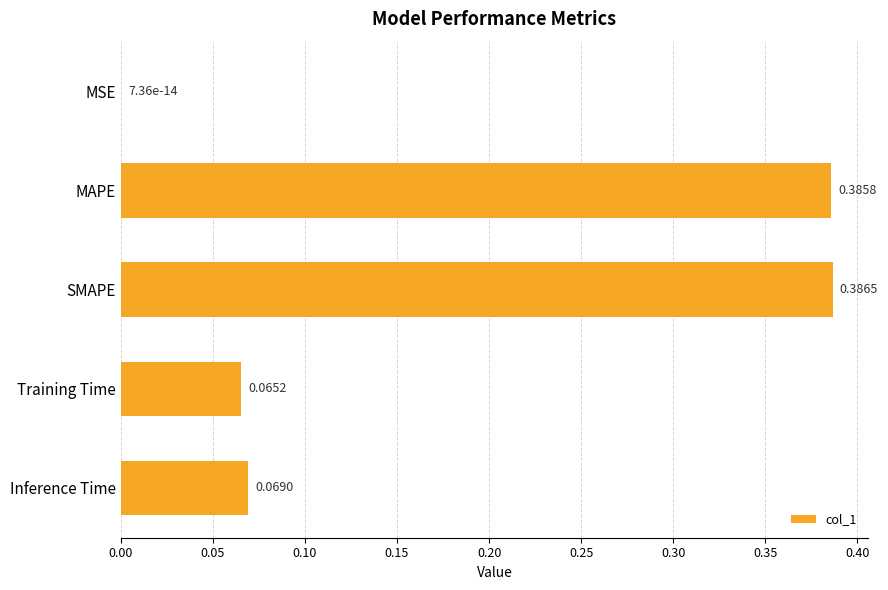

At which category does the chart reach its peak across all series?

SMAPE